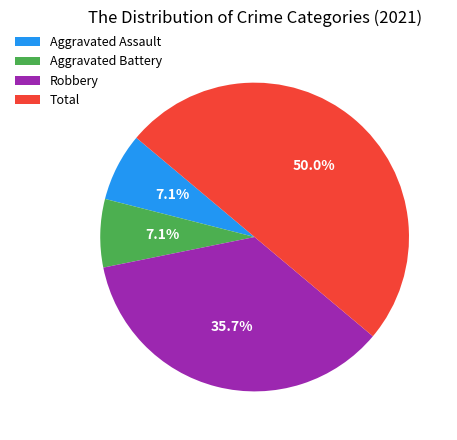

Is Robbery the majority of the pie?

No